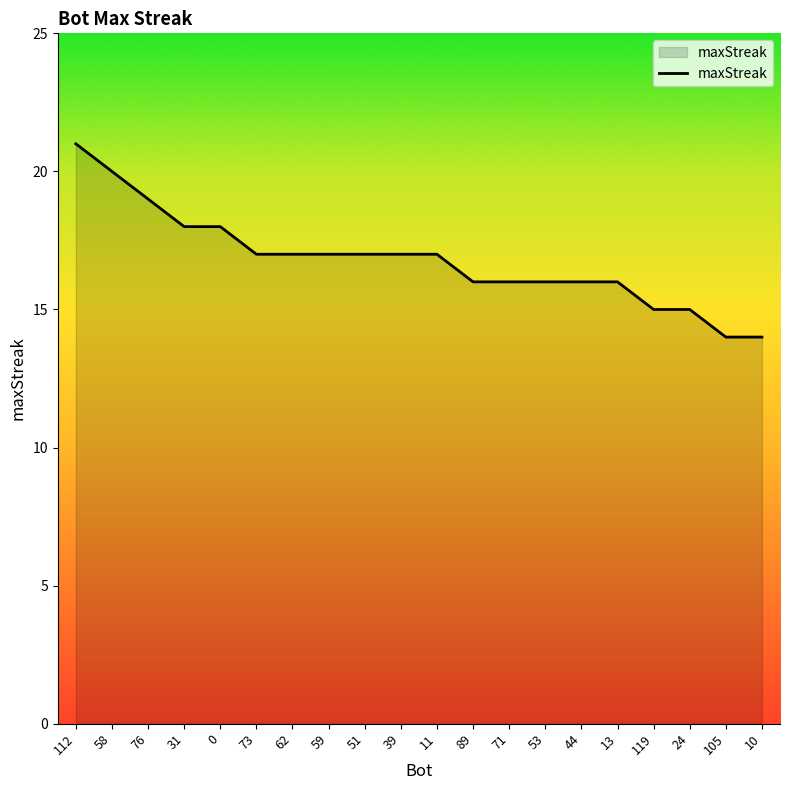

What is the difference between the values at 105 and 62?

3